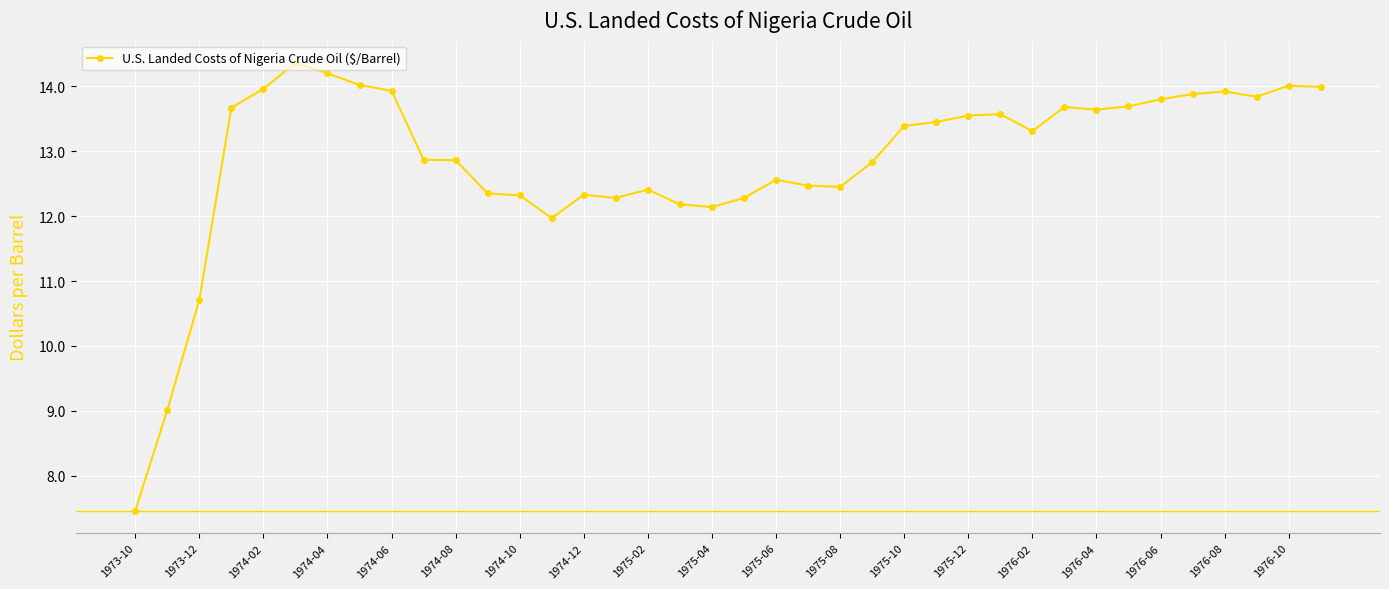

What is the difference between the maximum and minimum values?

6.9